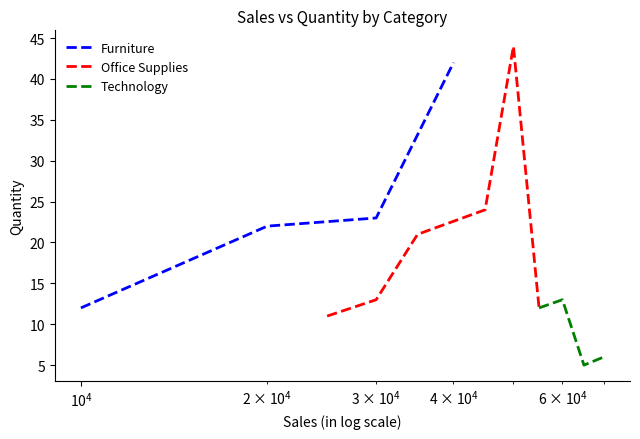

What is the minimum value shown in the chart?

5